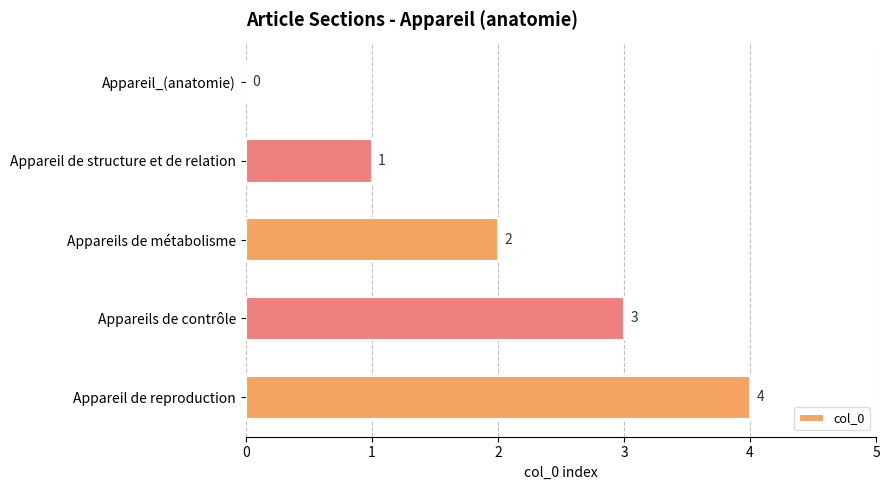

What is the maximum value shown in the chart?

4